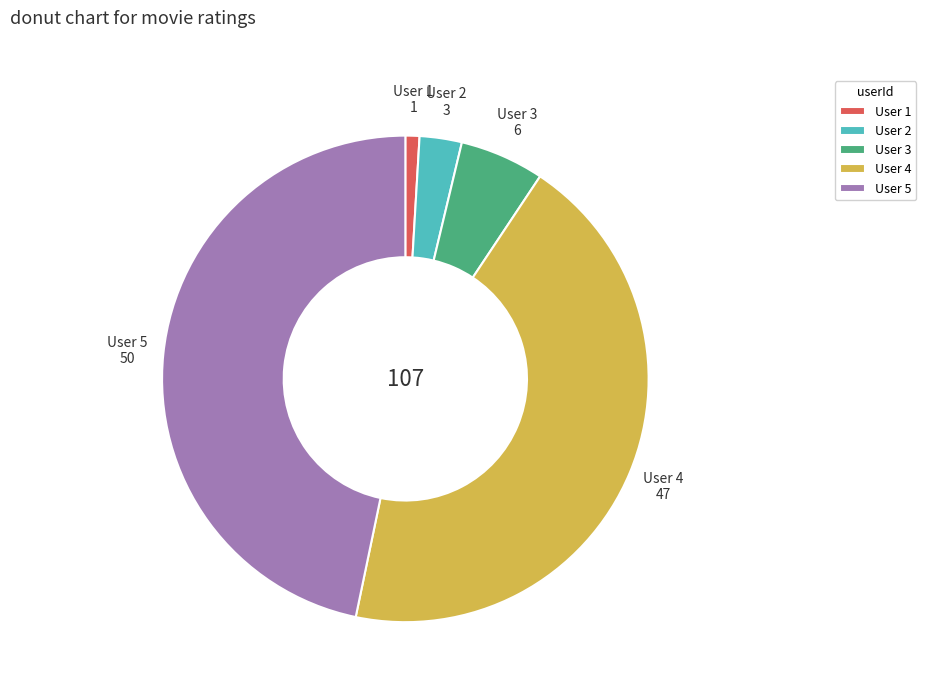

Between User 2 and User 5, which is larger?

User 5